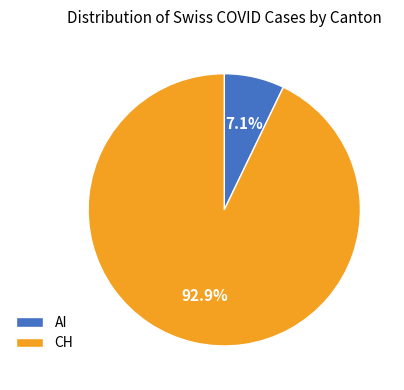

Which slice is the smallest?

AI